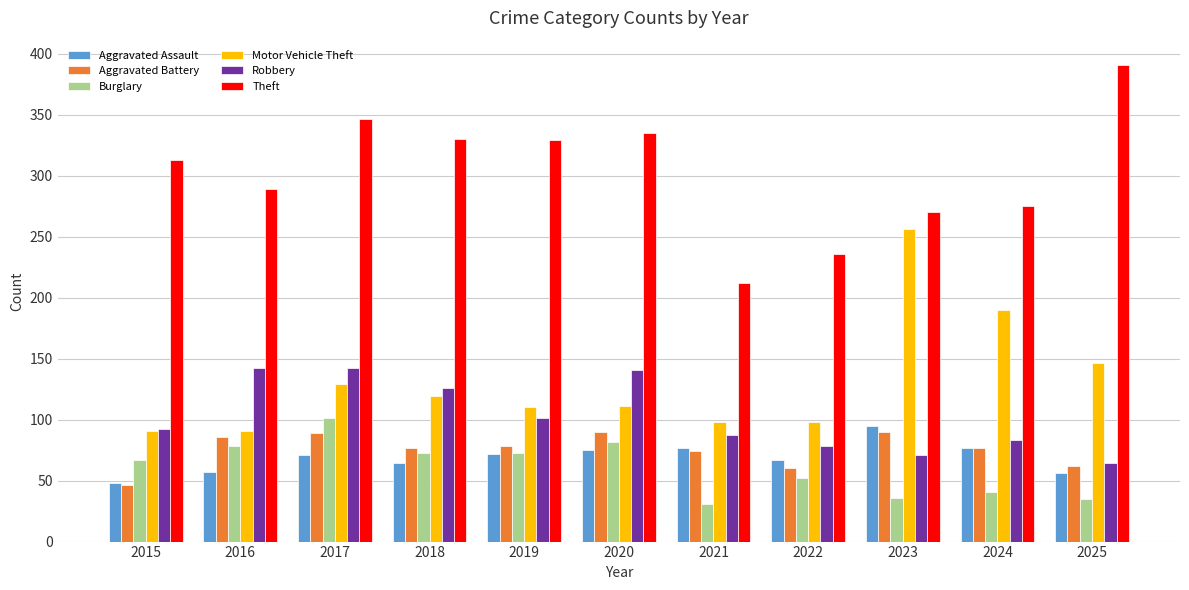

How many categories are shown in the chart?

11